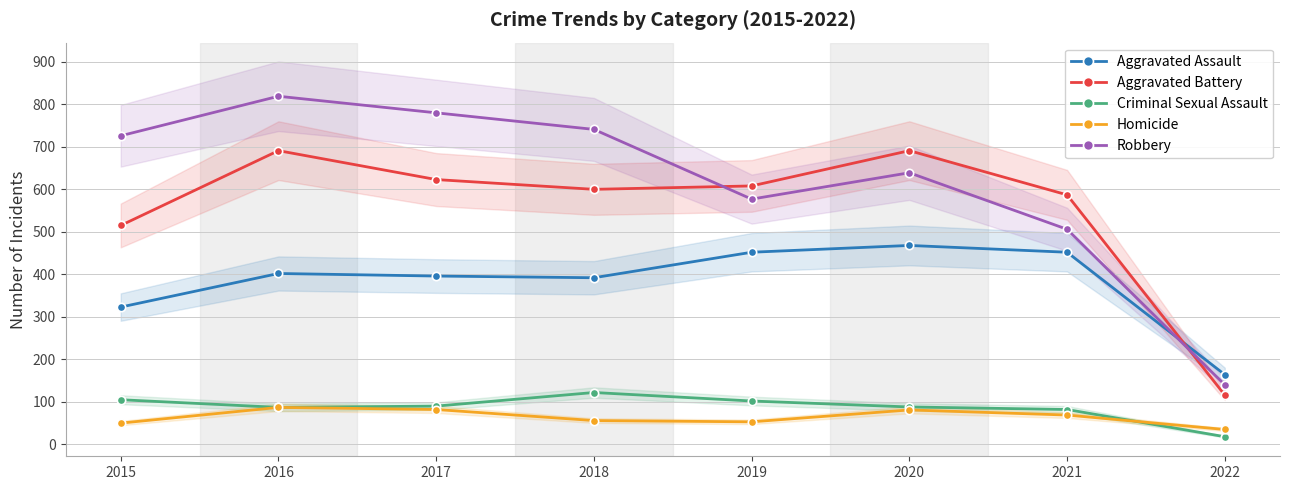

Rank the series at 2018 from lowest to highest value.

Homicide, Criminal Sexual Assault, Aggravated Assault, Aggravated Battery, Robbery